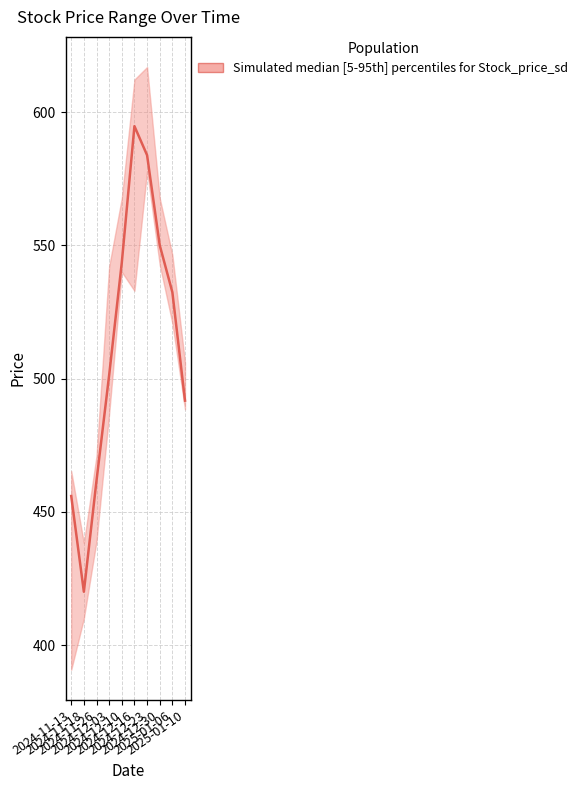

At which category does the data reach its first local valley?

2024-11-18